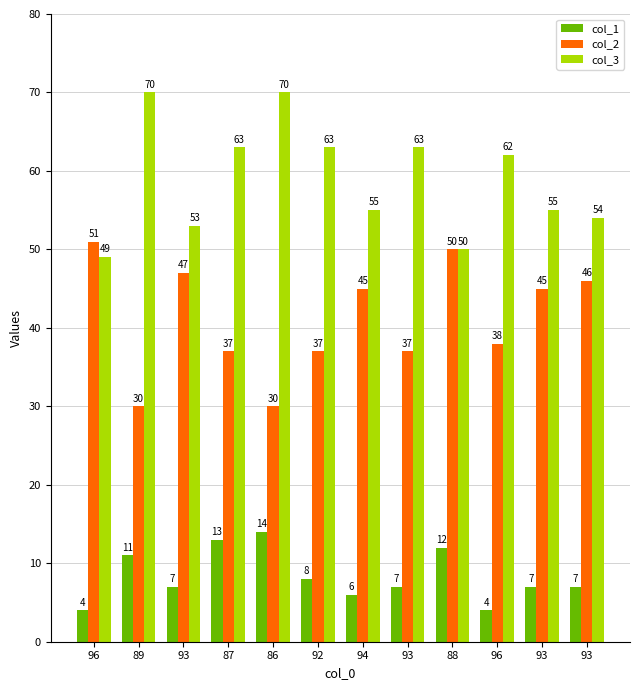

How many values in the col_2 series are below 45?

6